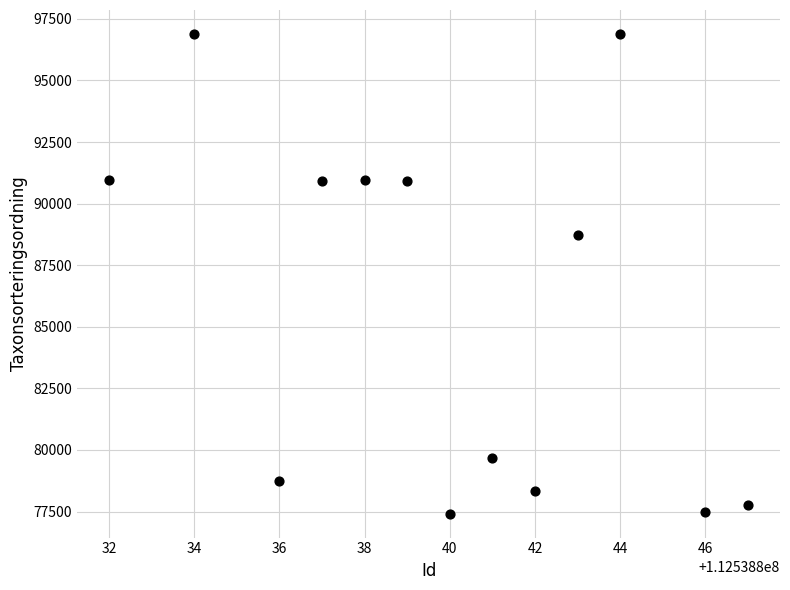

What Y value in the scatter plot is closest to 87151?

88745